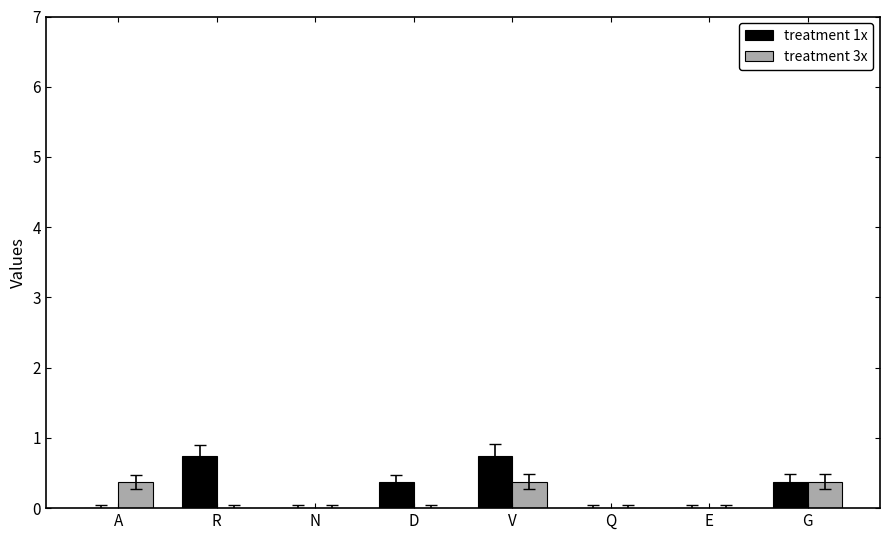

What is the total value across all series at D?

0.4